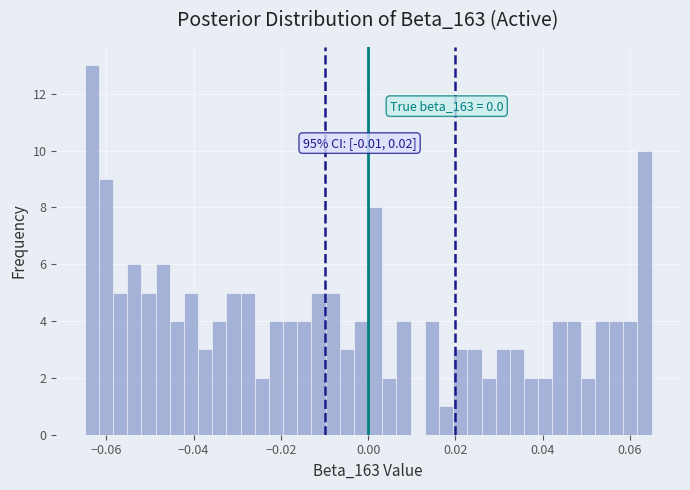

Read against the x-axis, roughly where is the centre of the tallest bar?

-0.064